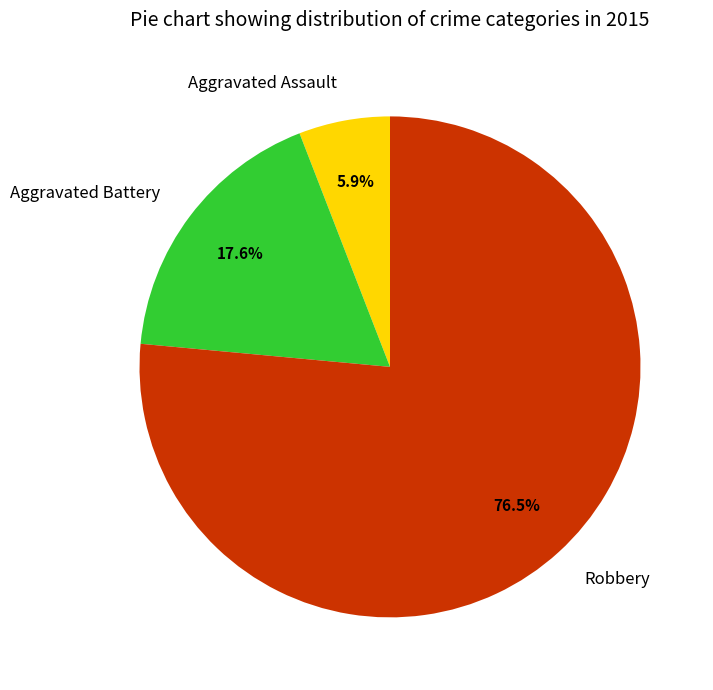

Combined, do Aggravated Assault and Aggravated Battery account for over 50%?

No